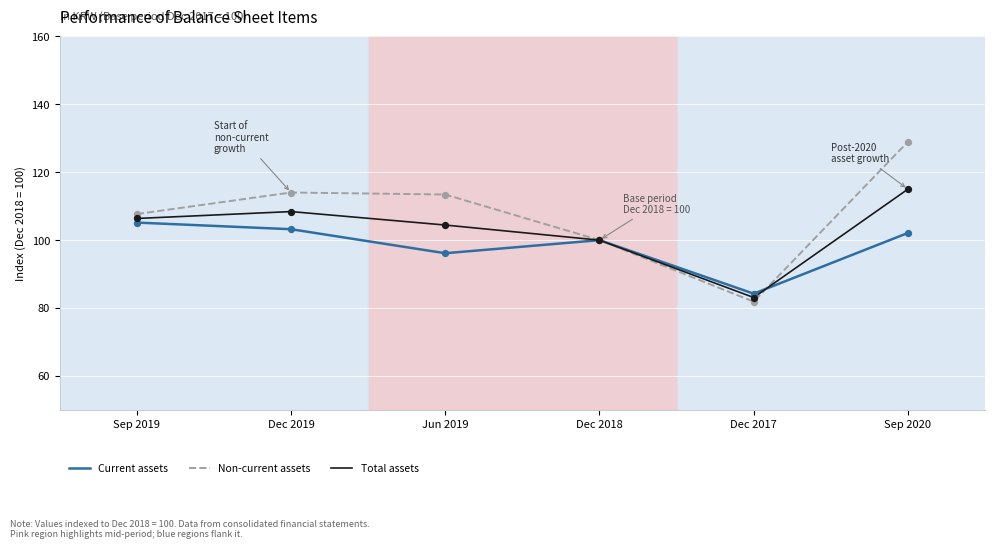

Is the value of Current assets at Dec 2018 greater than the value of Total assets at Dec 2019?

No